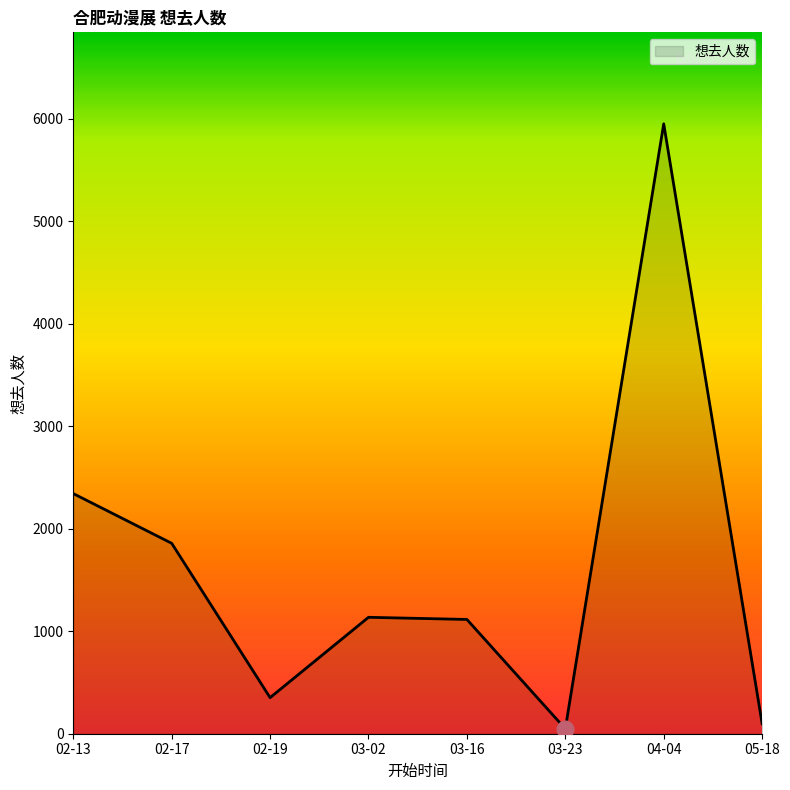

Where is the data nearest to the value 2999?

02-13